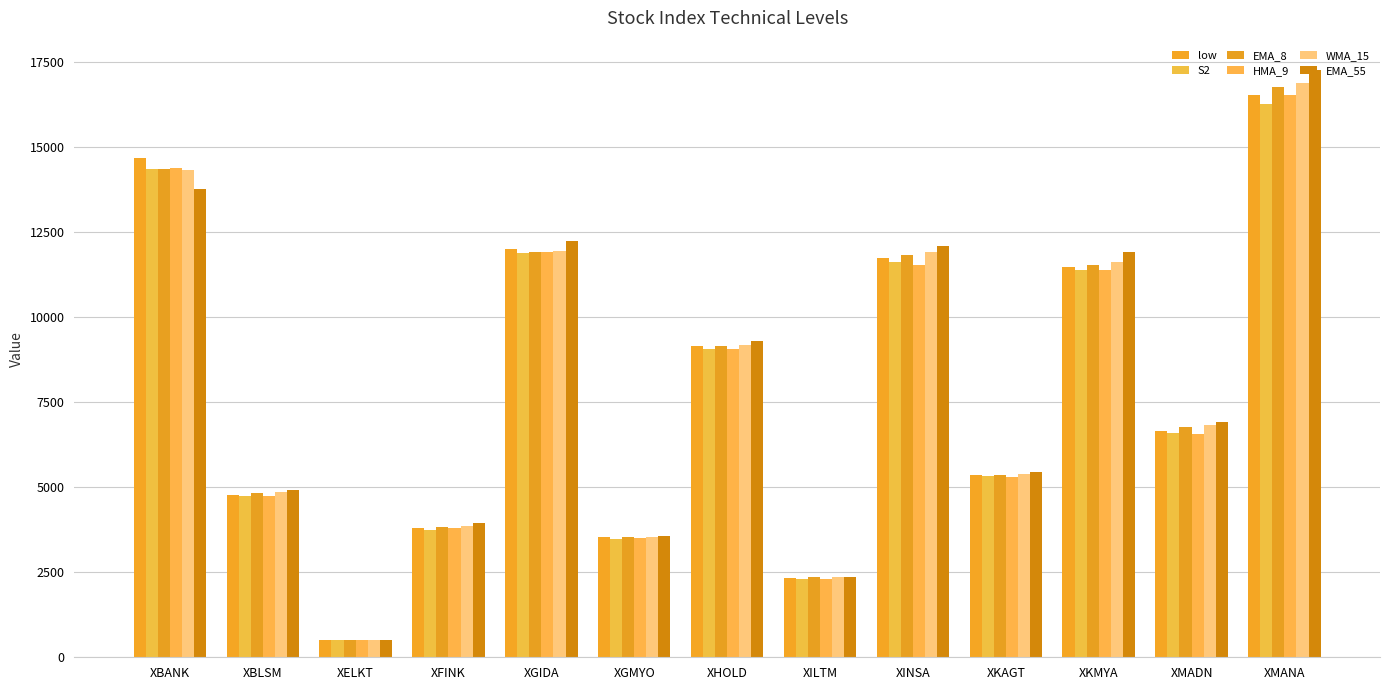

Where is HMA_9 nearest to the value 8511?

XHOLD